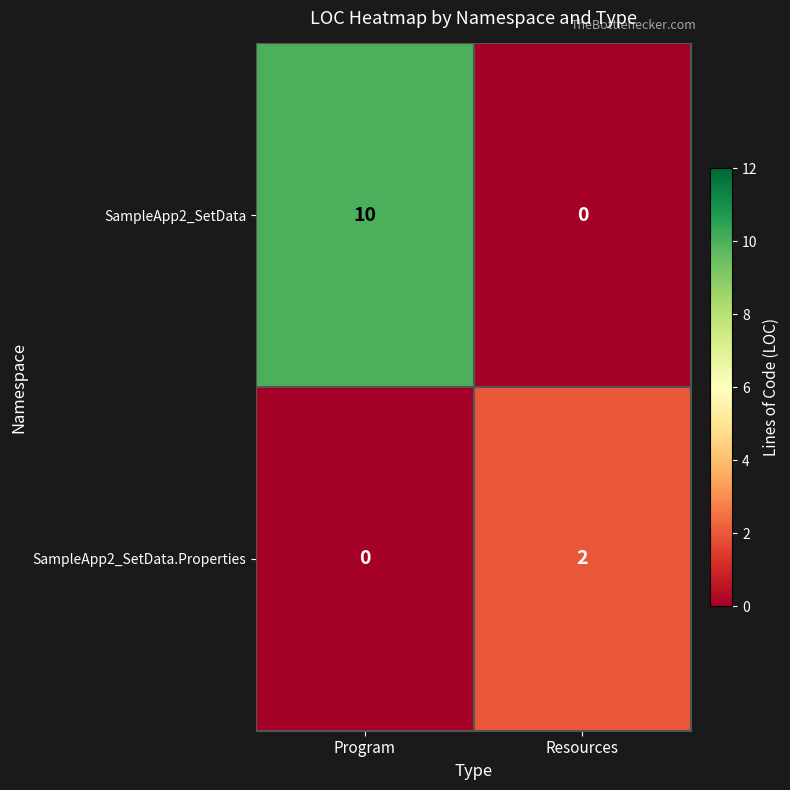

What is the difference between the SampleApp2_SetData values at Program and Resources?

10